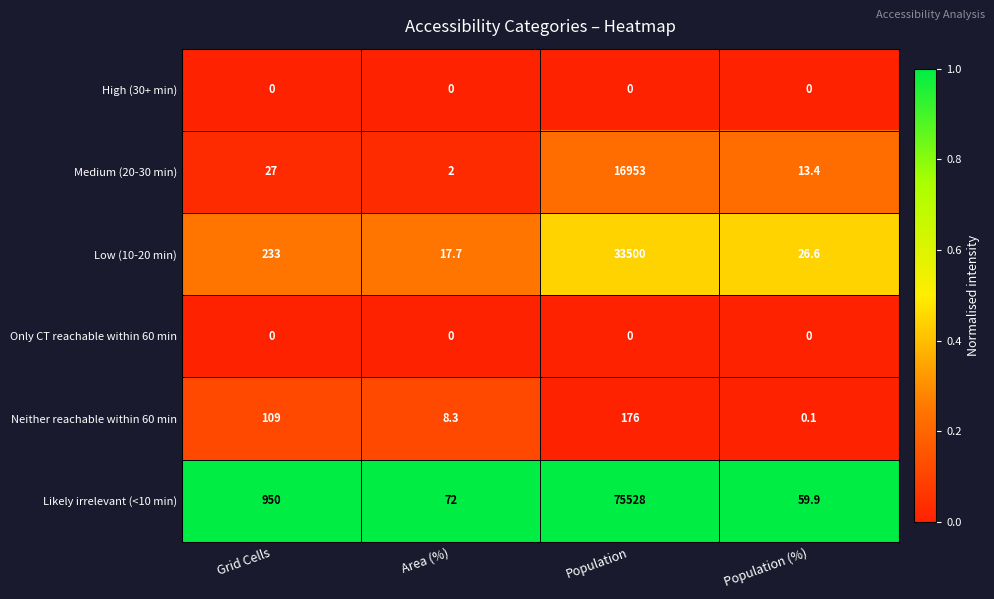

True or false: Medium (20-30 min) has a value of 26078.4 at Population.

False